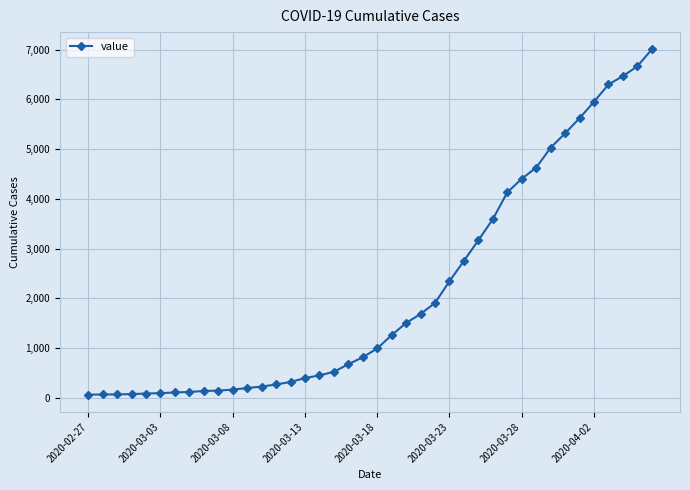

What is the difference between the second highest and second lowest values?

6596